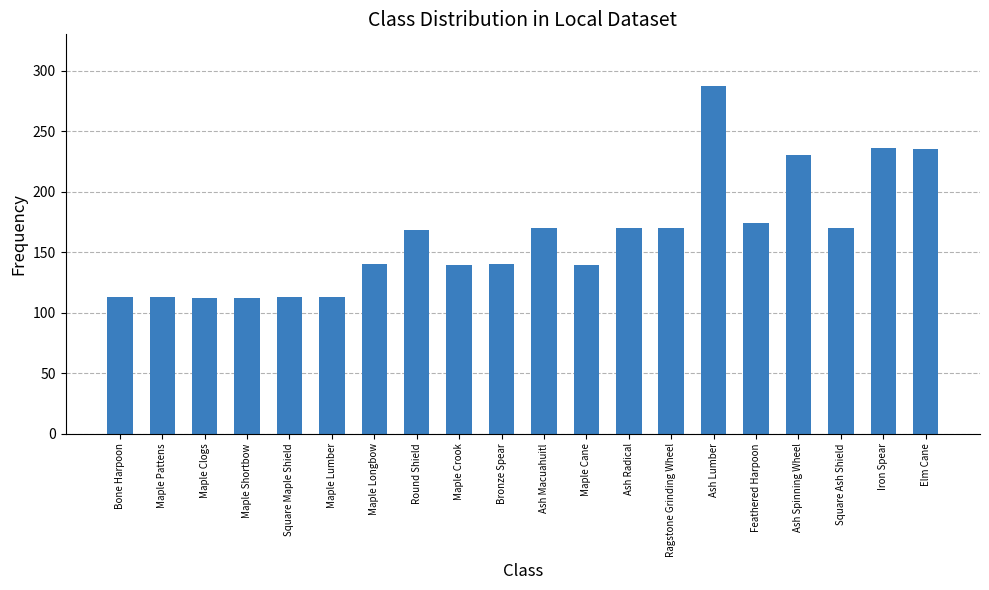

What is the approximate value at Feathered Harpoon?

174